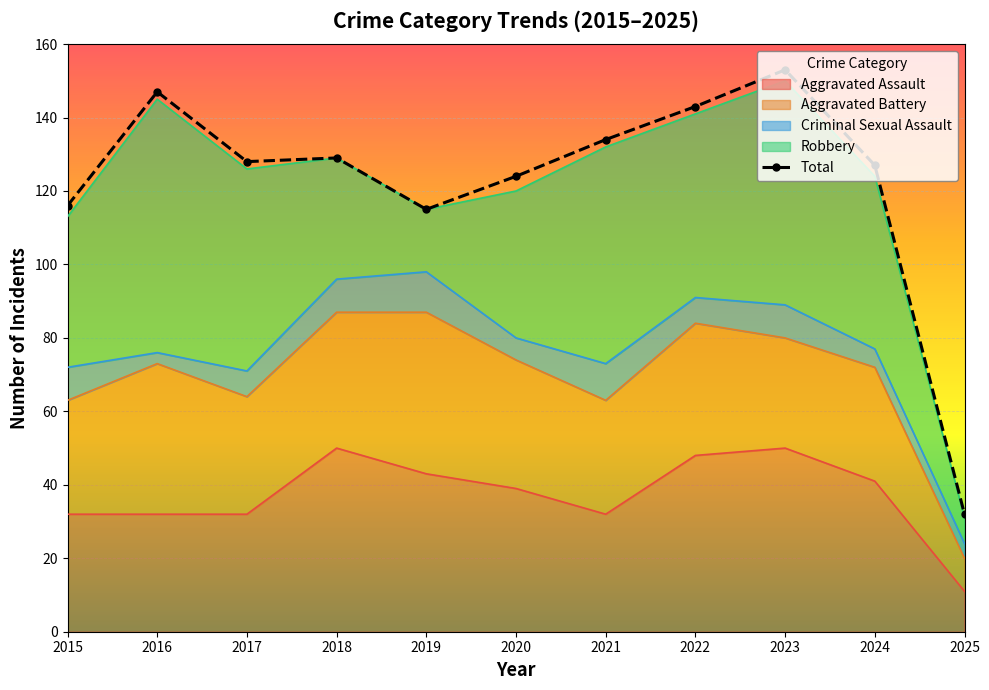

What is the average value of the Robbery series?

44